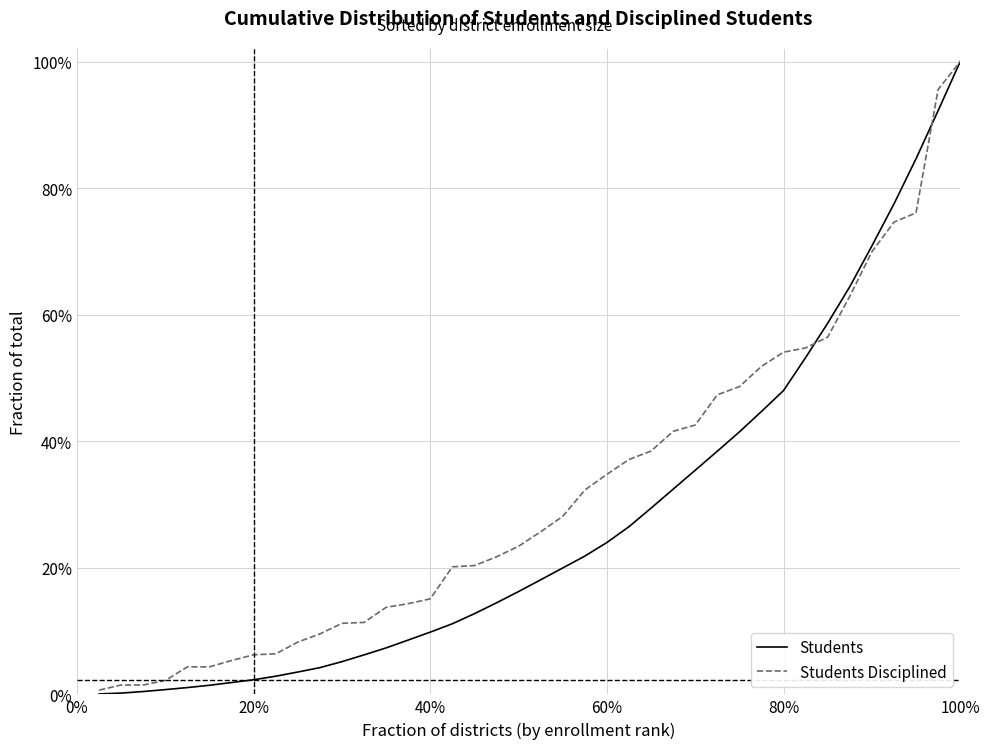

What are all the series names shown in the legend?

Students, Students Disciplined